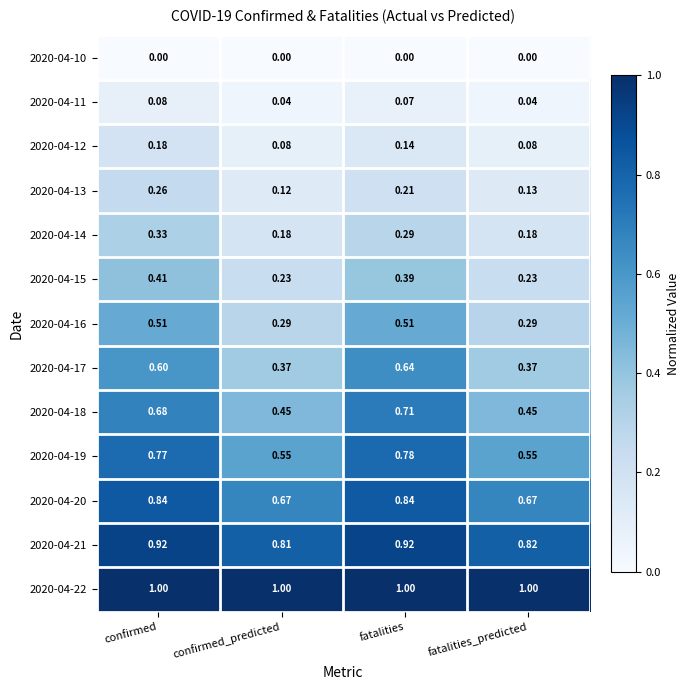

Is the value of 2020-04-10 at confirmed_predicted greater than the value of 2020-04-11 at confirmed_predicted?

No